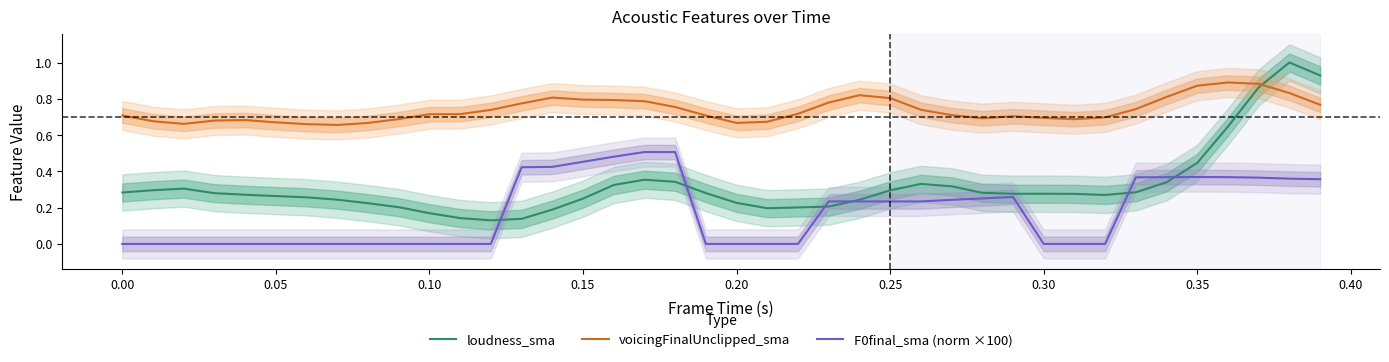

Reading left to right, extract all data points from this chart.

loudness_sma: 0.3	0.3	0.3	0.3	0.3	0.3	0.3	0.2	0.2	0.2	0.2	0.1	0.1	0.1	0.2	0.2	0.3	0.4	0.3	0.3	0.2	0.2	0.2	0.2	0.2	0.3	0.3	0.3	0.3	0.3	0.3	0.3	0.3	0.3	0.3	0.4	0.6	0.9	1.0	0.9
voicingFinalUnclipped_sma: 0.7	0.7	0.7	0.7	0.7	0.7	0.7	0.7	0.7	0.7	0.7	0.7	0.7	0.8	0.8	0.8	0.8	0.8	0.8	0.7	0.7	0.7	0.7	0.8	0.8	0.8	0.7	0.7	0.7	0.7	0.7	0.7	0.7	0.7	0.8	0.9	0.9	0.9	0.8	0.8
F0final_sma (norm ×100): 0.0	0.0	0.0	0.0	0.0	0.0	0.0	0.0	0.0	0.0	0.0	0.0	0.0	0.4	0.4	0.5	0.5	0.5	0.5	0.0	0.0	0.0	0.0	0.2	0.2	0.2	0.2	0.2	0.3	0.3	0.0	0.0	0.0	0.4	0.4	0.4	0.4	0.4	0.4	0.4